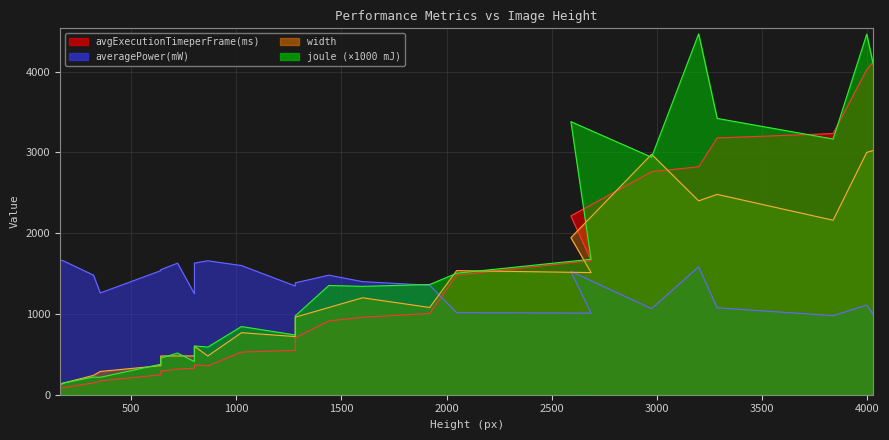

List the series in order of their peak value, lowest first.

averagePower(mW), width, avgExecutionTimeperFrame(ms), joule